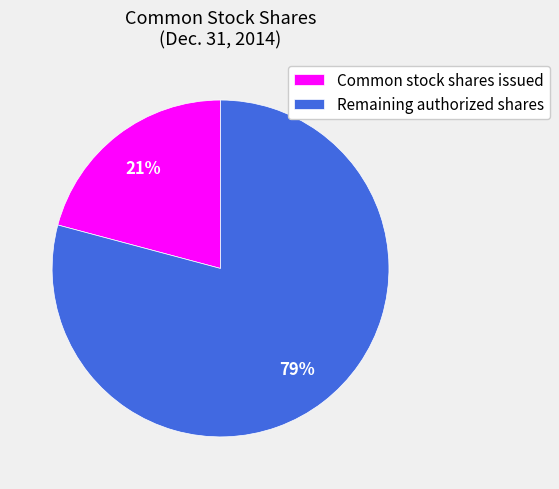

True or false: Common stock shares issued accounts for 21% of the total.

True